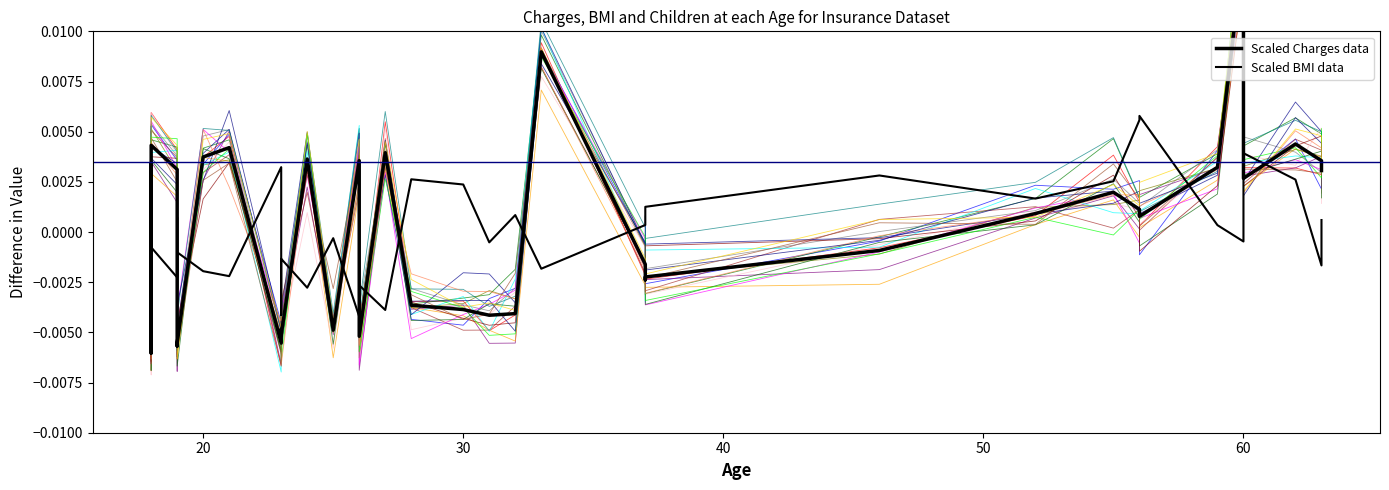

Where is the first local maximum for Scaled BMI data?

20